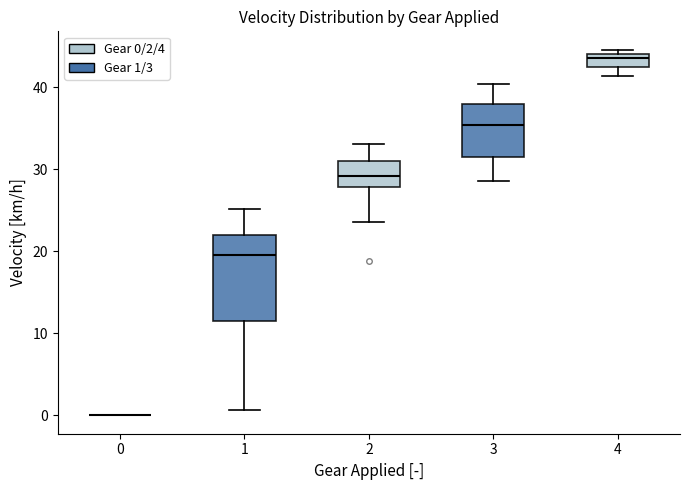

Reading left to right, read every box against the y-axis: the position of its median line, the range the box covers, and the ends of its whiskers. The values are not printed on the chart, so give them approximately, as read against the axis.

0: box collapsed to a line at 0, whiskers 0 to 0
1: median 20, box 12 to 22, whiskers 1 to 25
2: median 29, box 28 to 31, whiskers 24 to 33
3: median 35, box 31 to 38, whiskers 29 to 40
4: median 44 (just below the box's upper edge), box 43 to 44, whiskers 41 to 45